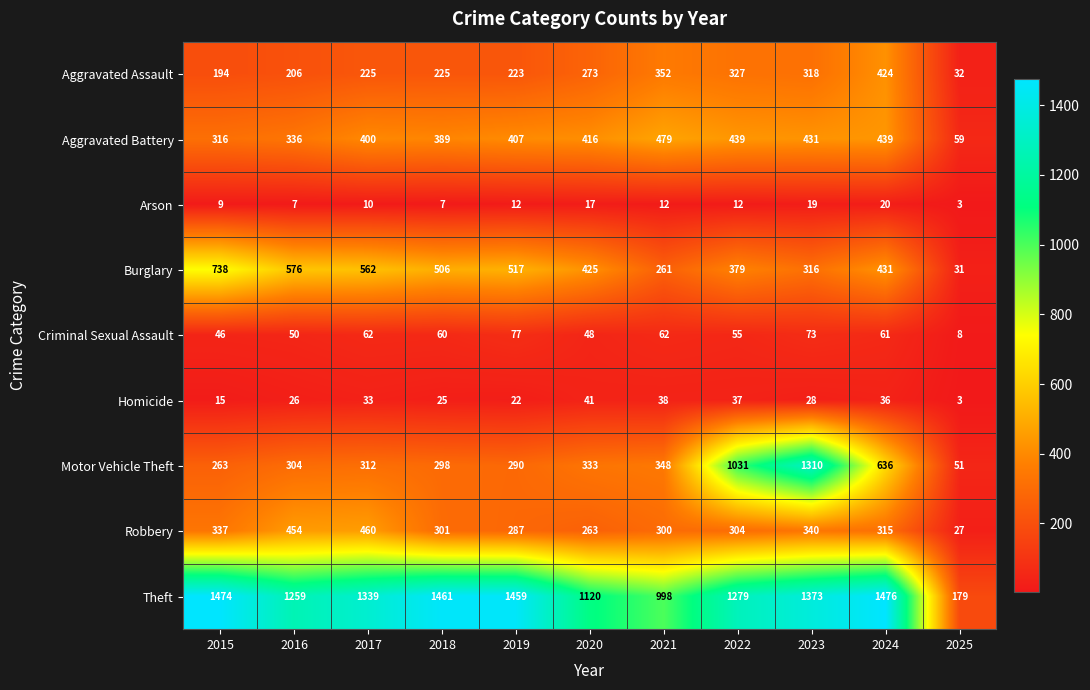

Which series has the largest total across all categories?

Theft